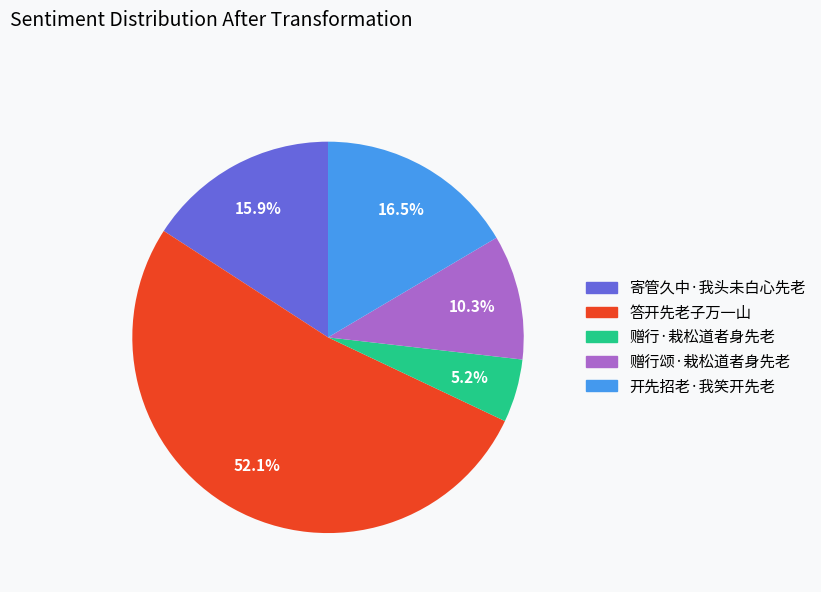

What percentage is the 赠行颂·栽松道者身先老 slice, to the nearest percent?

10%